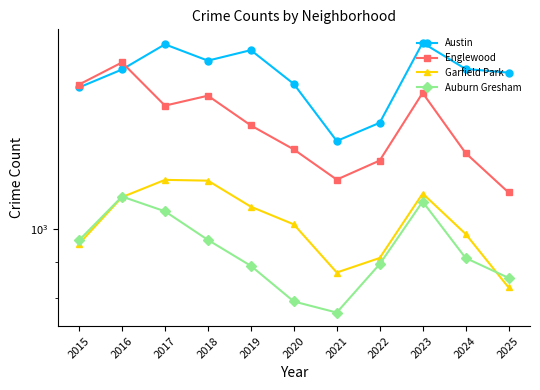

At 2018, list the series in order from smallest to largest.

Auburn Gresham, Garfield Park, Englewood, Austin